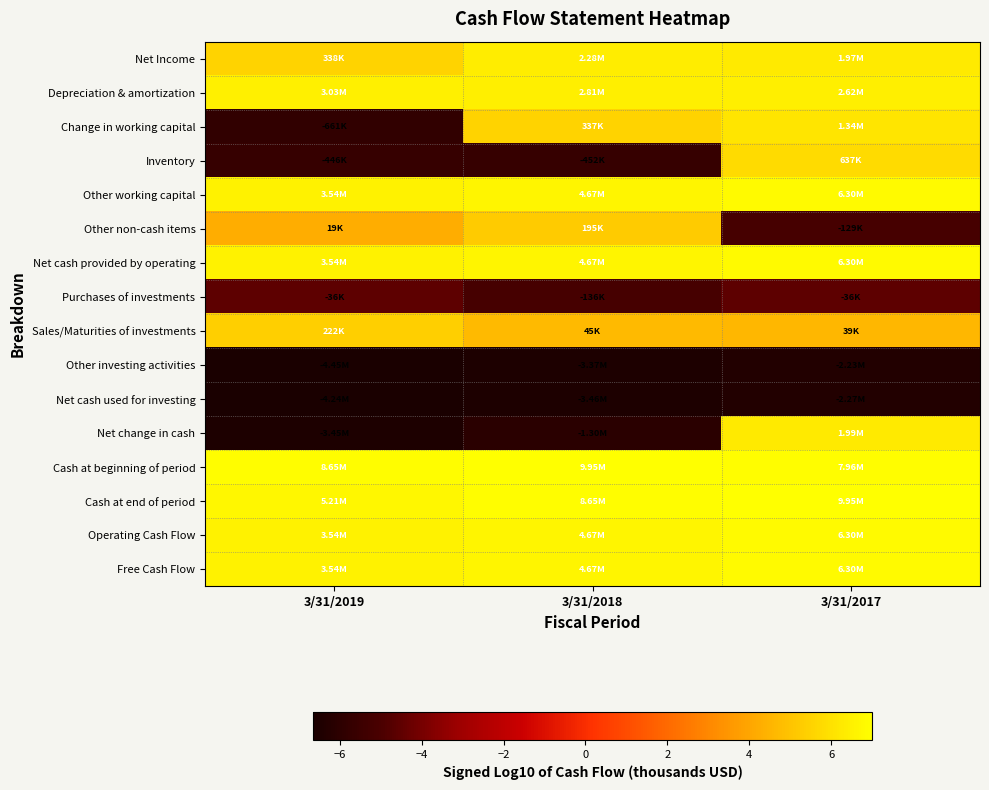

At 3/31/2019, list the series in order from largest to smallest.

Cash at beginning of period, Cash at end of period, Other working capital, Net cash provided by operating, Operating Cash Flow, Free Cash Flow, Depreciation & amortization, Net Income, Sales/Maturities of investments, Other non-cash items, Purchases of investments, Inventory, Change in working capital, Net change in cash, Net cash used for investing, Other investing activities